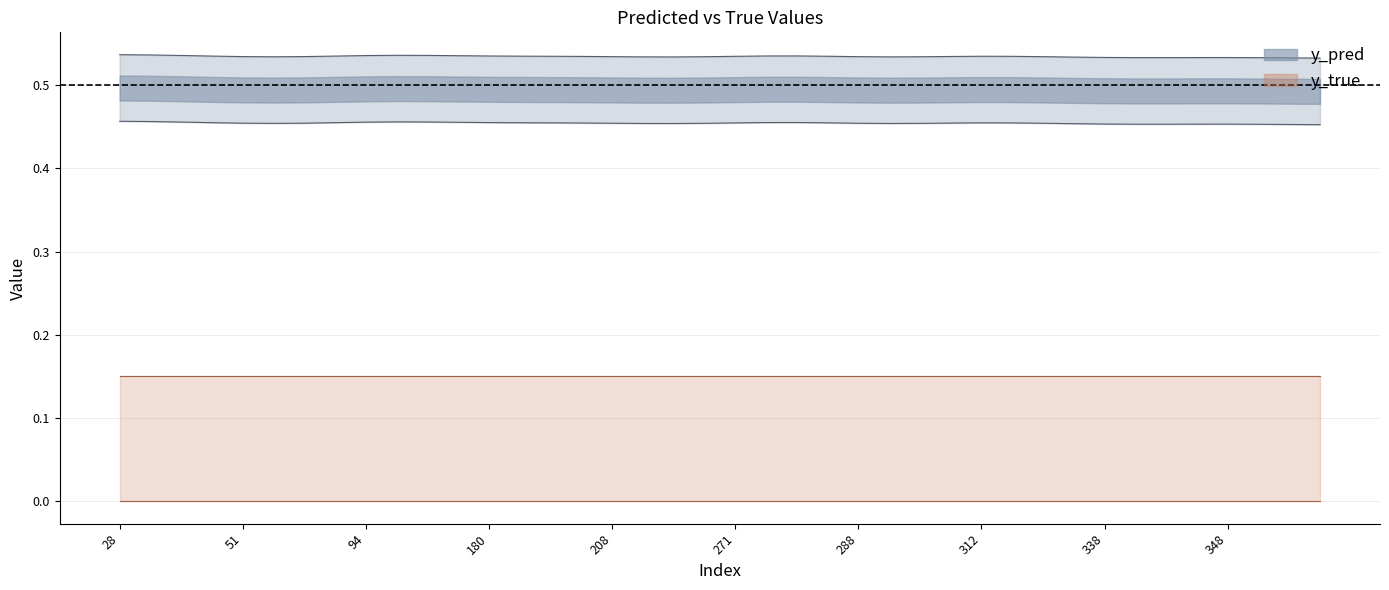

The y_pred series shows 0.8 at 274. True or false?

False